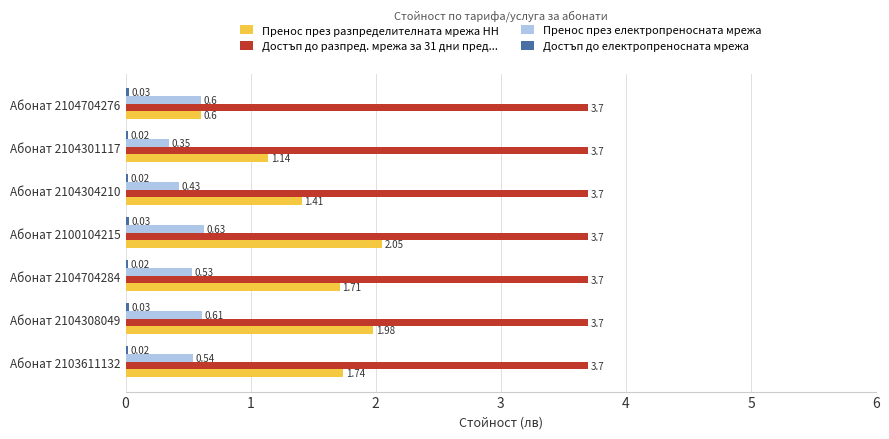

What is the difference between the maximum and second lowest values in the Пренос през разпределителната мрежа НН series?

0.9